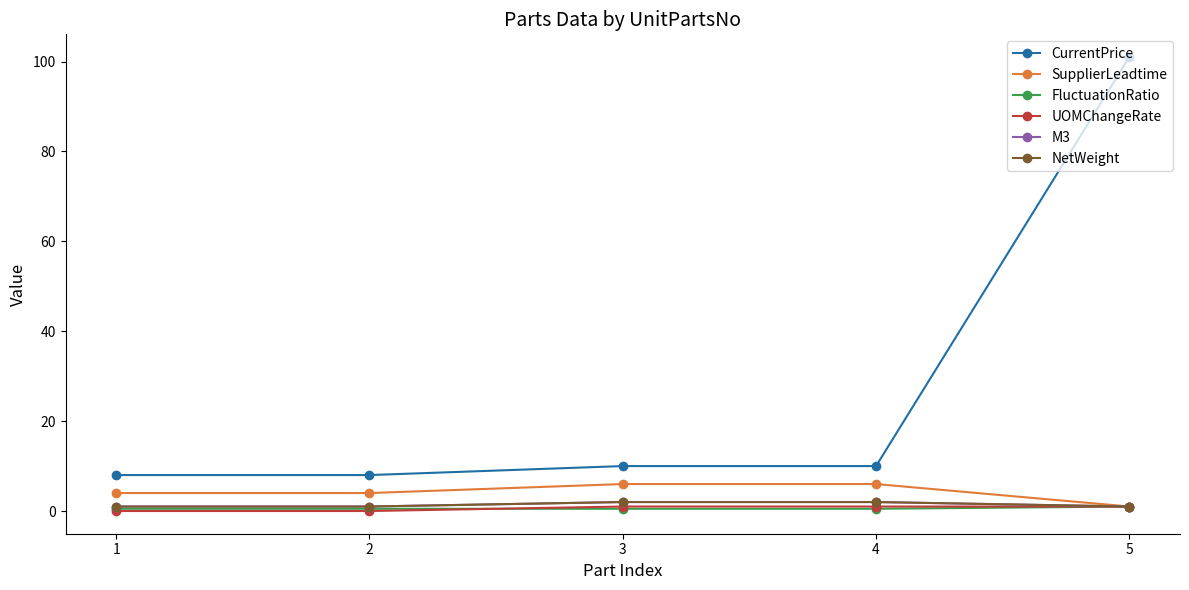

Is this an area chart (filled region under the line)?

No